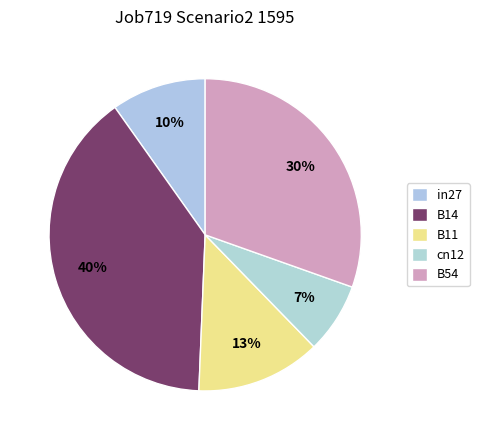

Does any single category account for the majority?

No